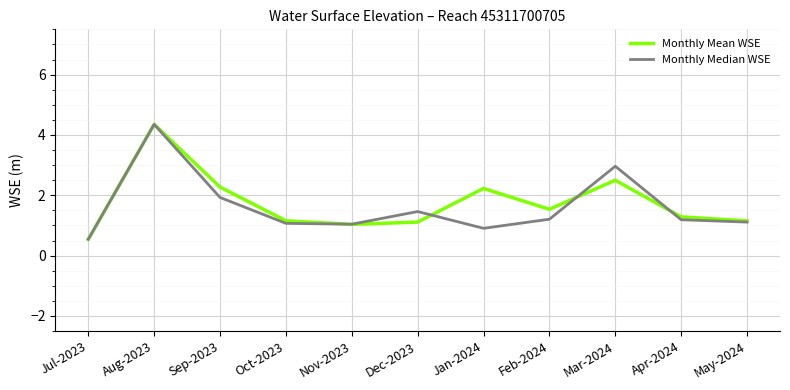

Which label corresponds to the largest value in the chart?

Aug-2023